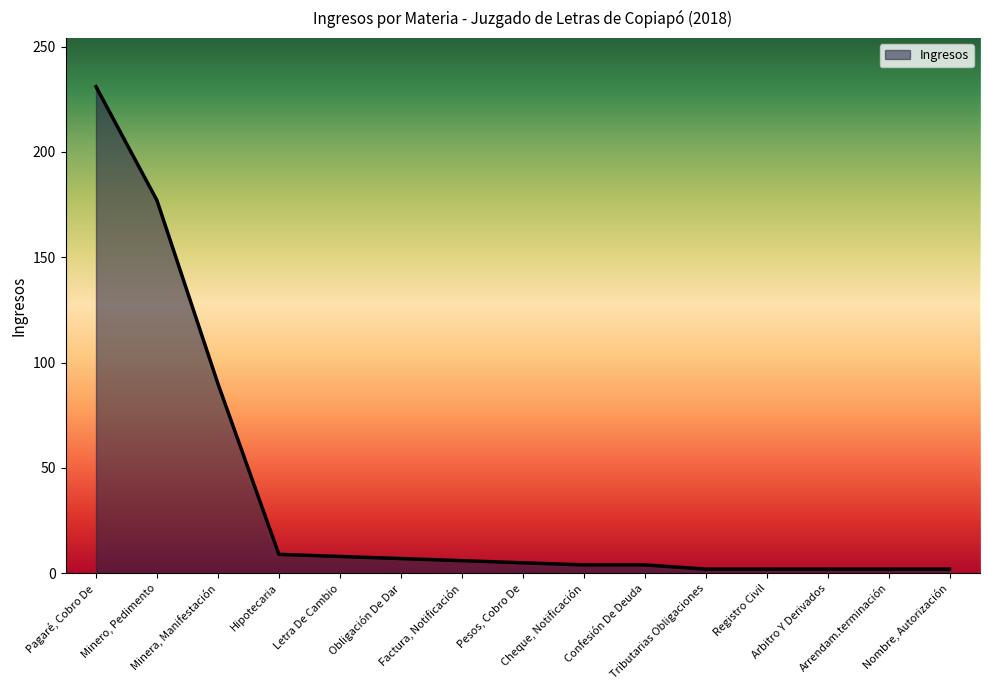

What is the difference between the values at Confesión De Deuda and Arbitro Y Derivados?

2